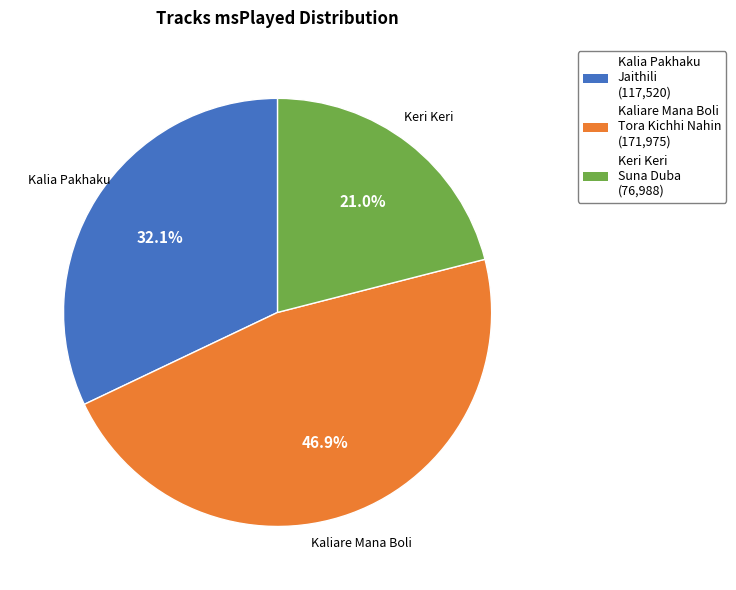

True or false: Keri Keri Suna Duba accounts for 21% of the total.

True